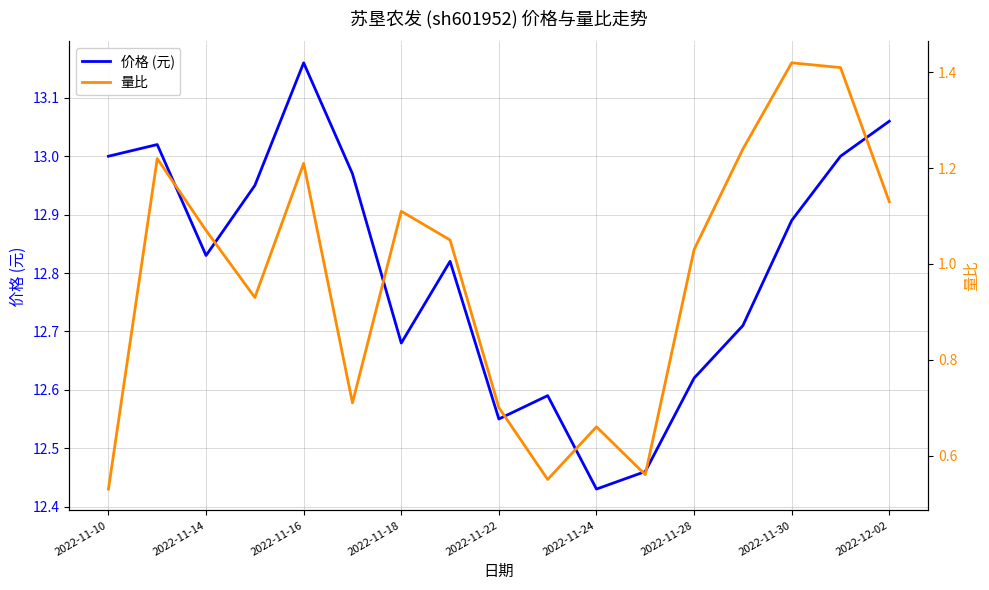

What is the value of the 价格 (元) point at the 12th from the left?

12.5